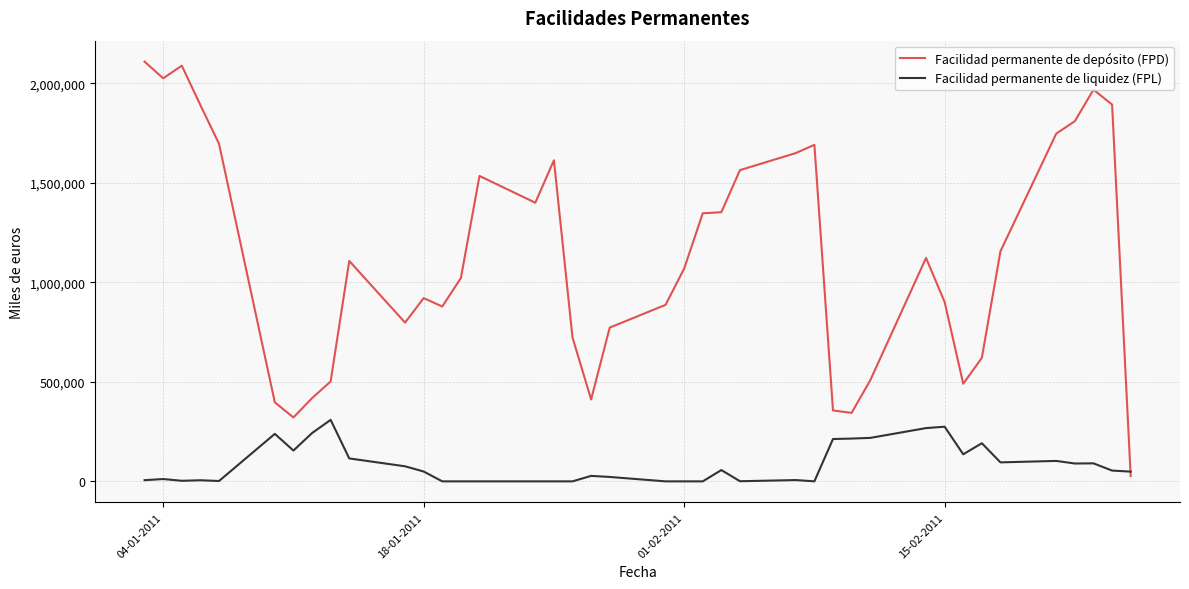

List the series in order of their peak value, highest first.

Facilidad permanente de depósito (FPD), Facilidad permanente de liquidez (FPL)